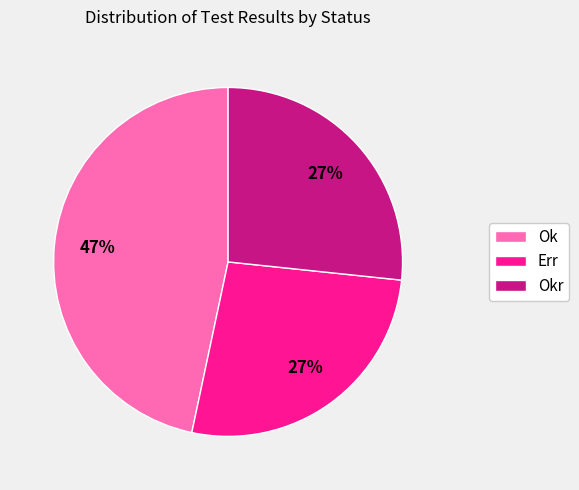

Combined, do Ok and Okr account for over 50%?

Yes